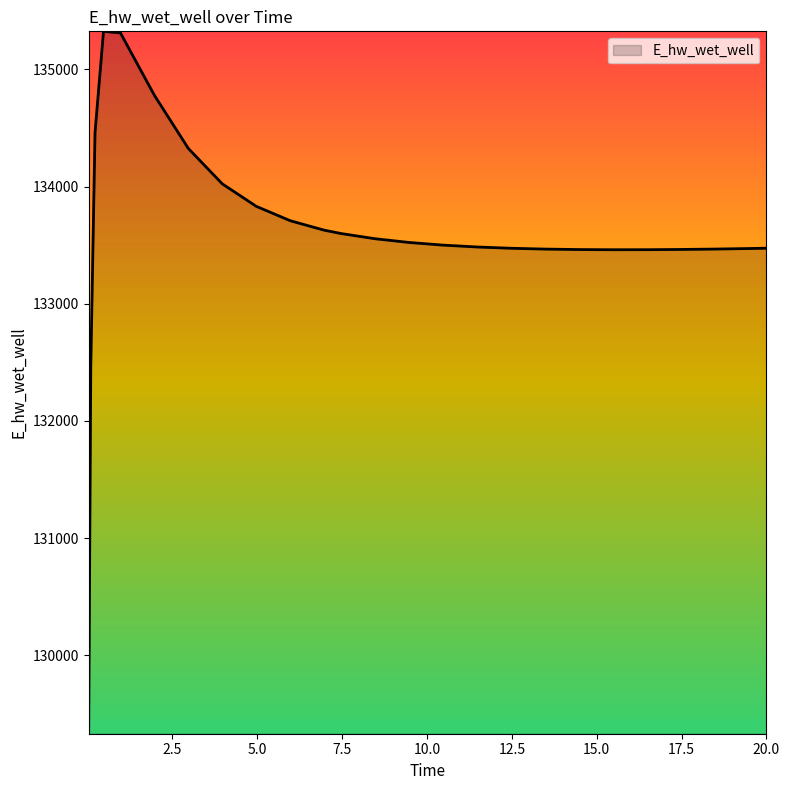

What is the maximum value shown in the chart?

135324.9